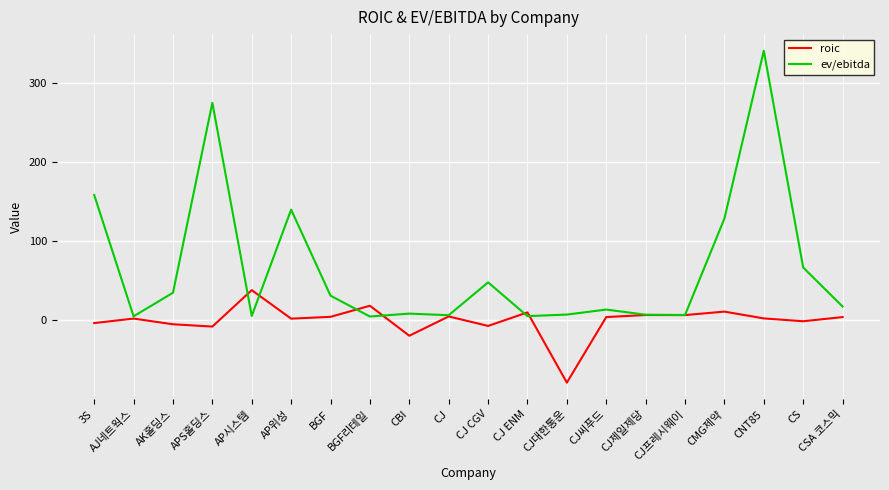

Is it true that roic equals 18.2 at BGF리테일?

True